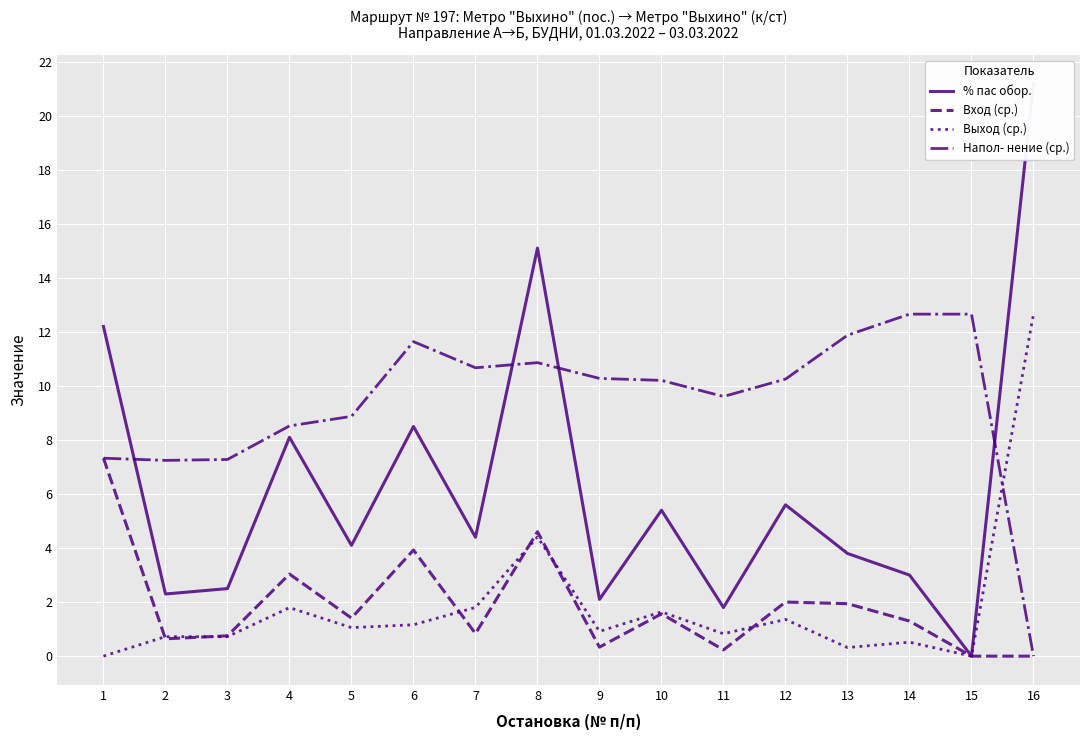

How many interior local valleys does the Вход (ср.) series have?

5